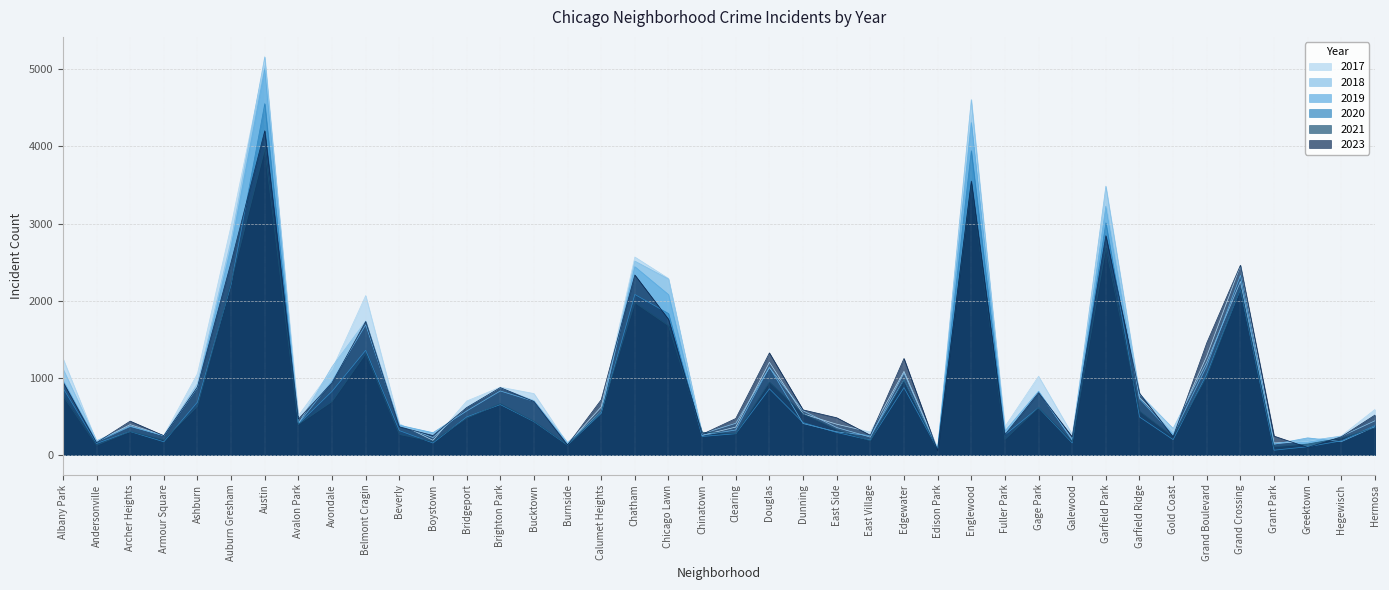

Rank the categories by 2023 value from highest to lowest.

Austin, Englewood, Garfield Park, Auburn Gresham, Grand Crossing, Chatham, Chicago Lawn, Belmont Cragin, Grand Boulevard, Douglas, Edgewater, Albany Park, Avondale, Ashburn, Brighton Park, Gage Park, Garfield Ridge, Calumet Heights, Bucktown, Bridgeport, Dunning, Hermosa, East Side, Clearing, Avalon Park, Archer Heights, Beverly, Chinatown, Fuller Park, East Village, Boystown, Armour Square, Grant Park, Hegewisch, Galewood, Gold Coast, Andersonville, Burnside, Greektown, Edison Park